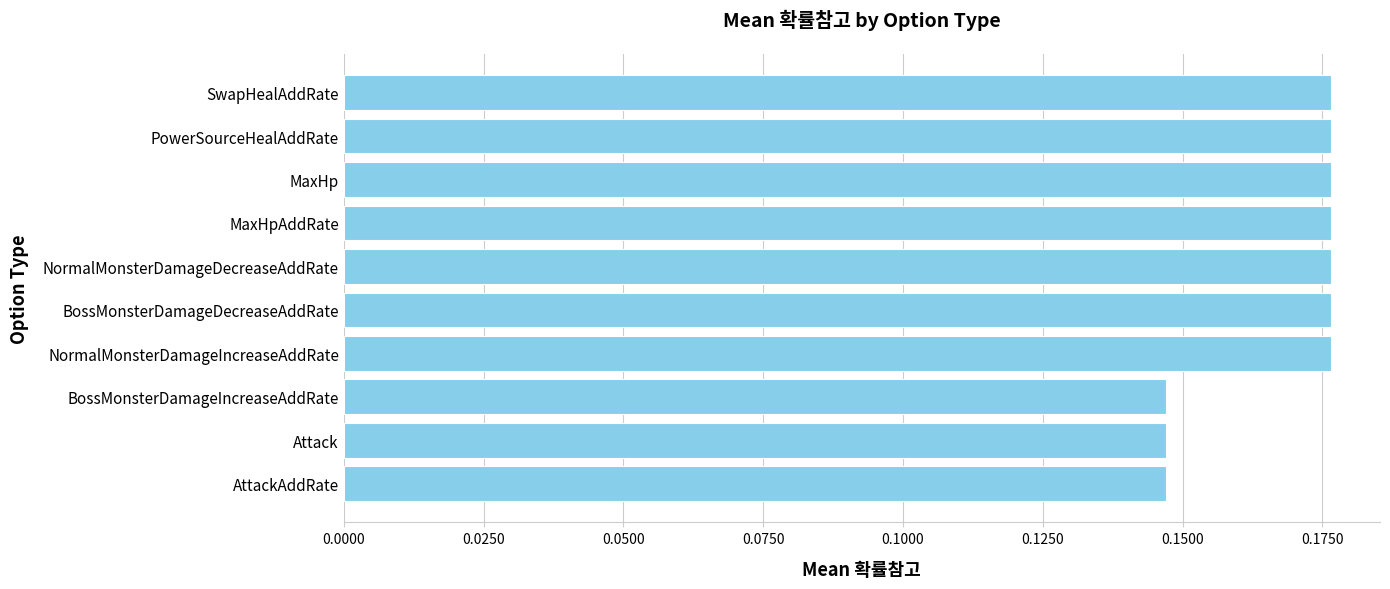

True or false: the data shows 0.3 at SwapHealAddRate.

False